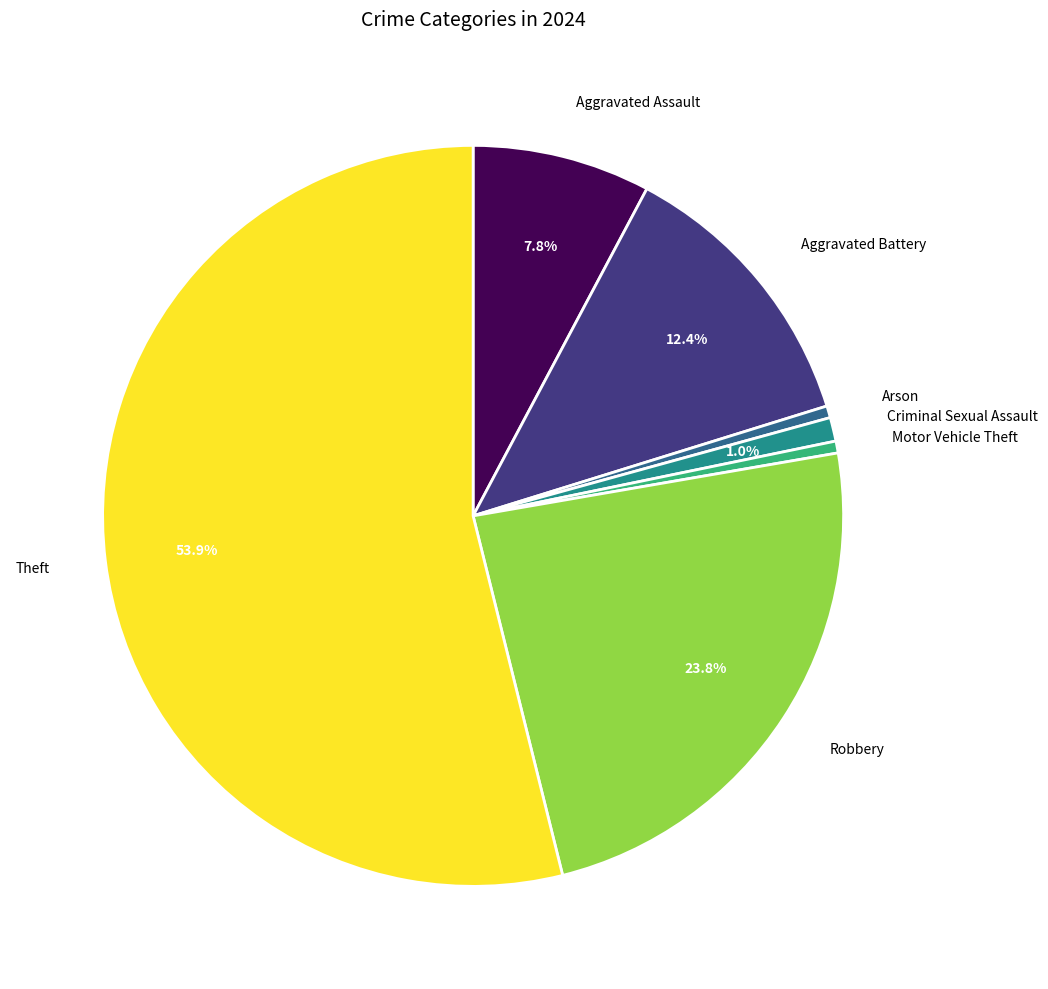

Does any single category account for the majority?

Yes